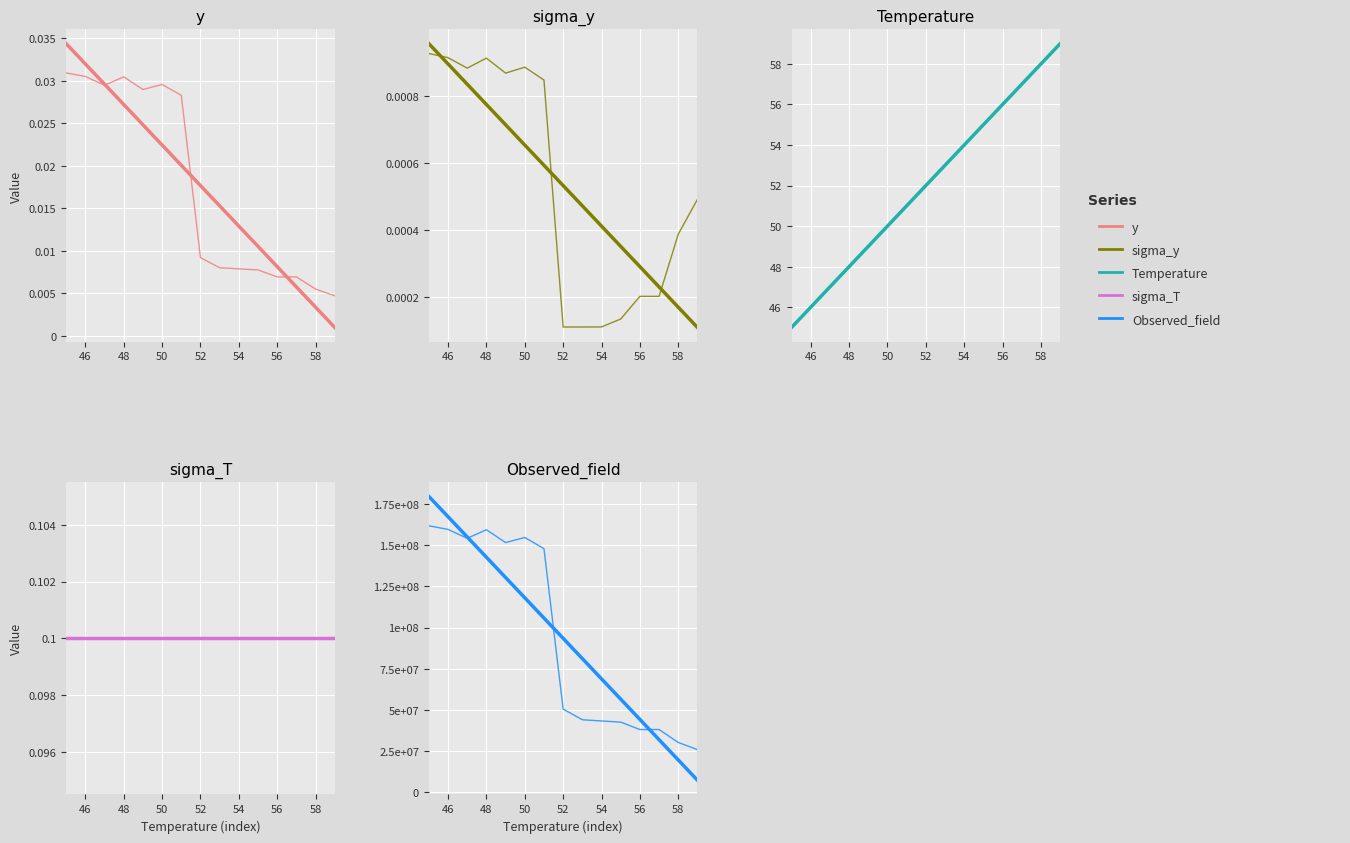

What is the total value across all series at 48?

159400048.0